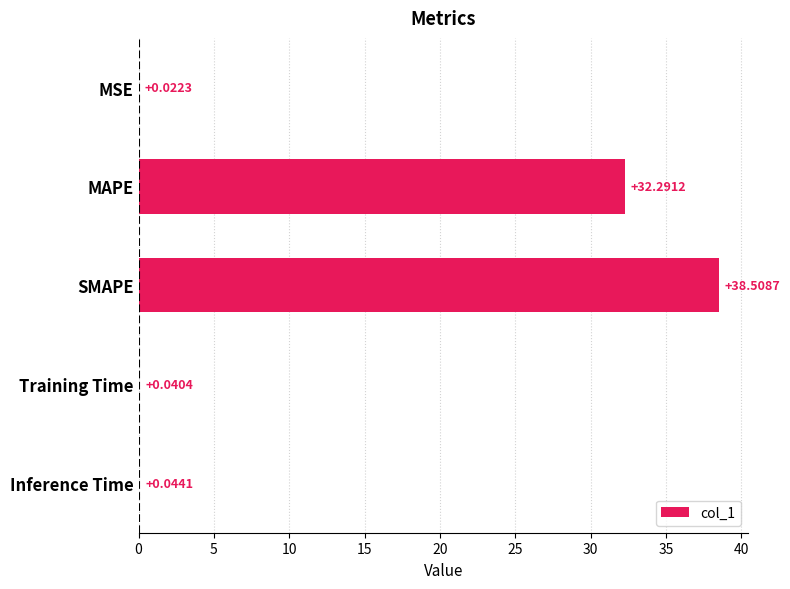

At which label is the value closest to 19?

MAPE